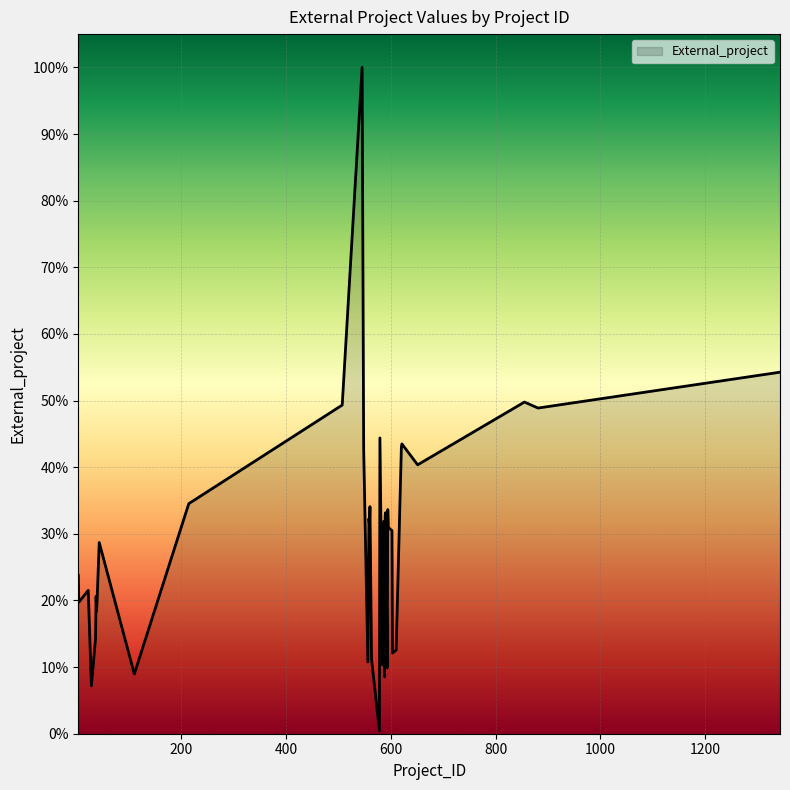

Reading left to right, transcribe all the data shown in this chart.

23.8	19.7	21.5	7.2	14.3	20.6	18.4	20.2	28.7	9.0	34.5	49.3	100.0	42.6	10.8	32.3	31.4	34.1	11.2	0.4	44.4	10.3	11.7	31.8	13.0	8.5	32.7	33.2	9.9	33.6	30.9	30.5	12.1	12.6	43.0	43.5	40.4	49.8	48.9	54.3